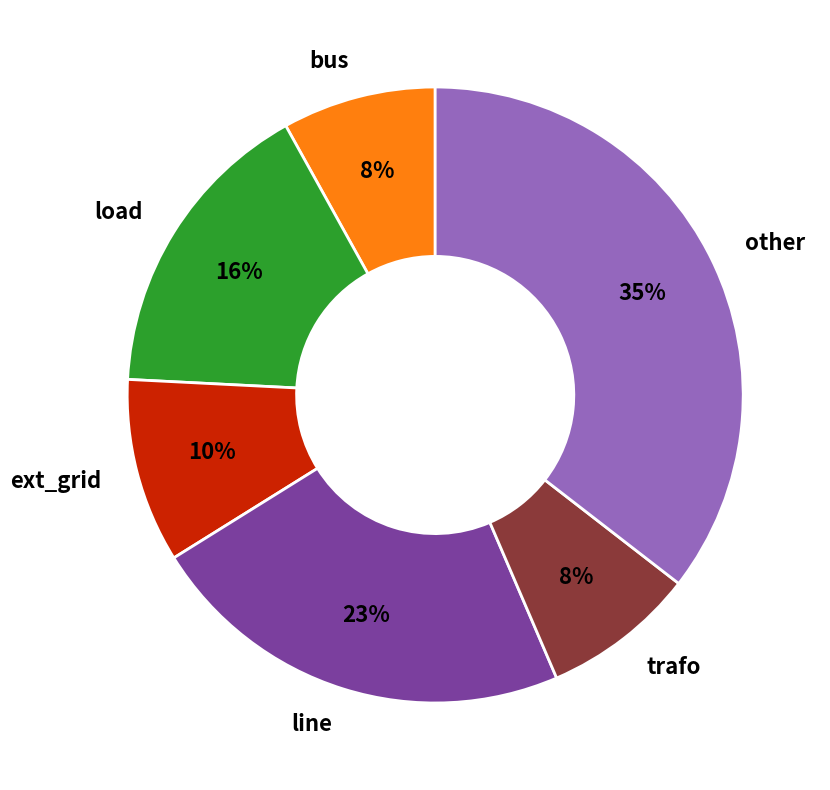

Which category has the biggest portion of the pie?

other